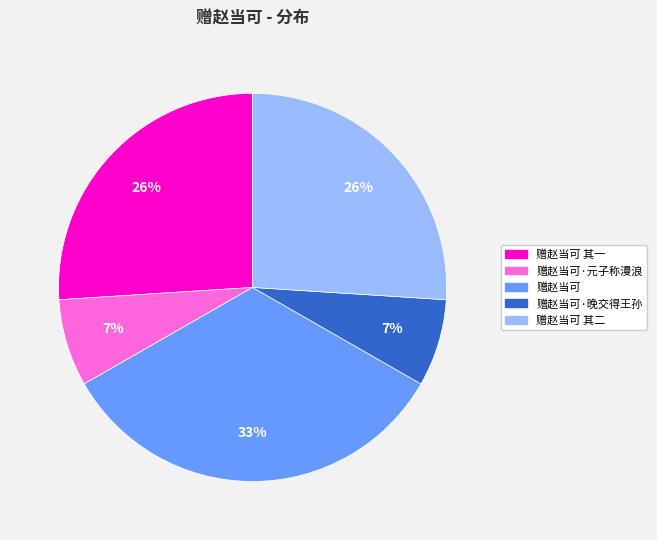

To the nearest percent, what is the difference between the 赠赵当可 and 赠赵当可·元子称漫浪 slice percentages?

26%